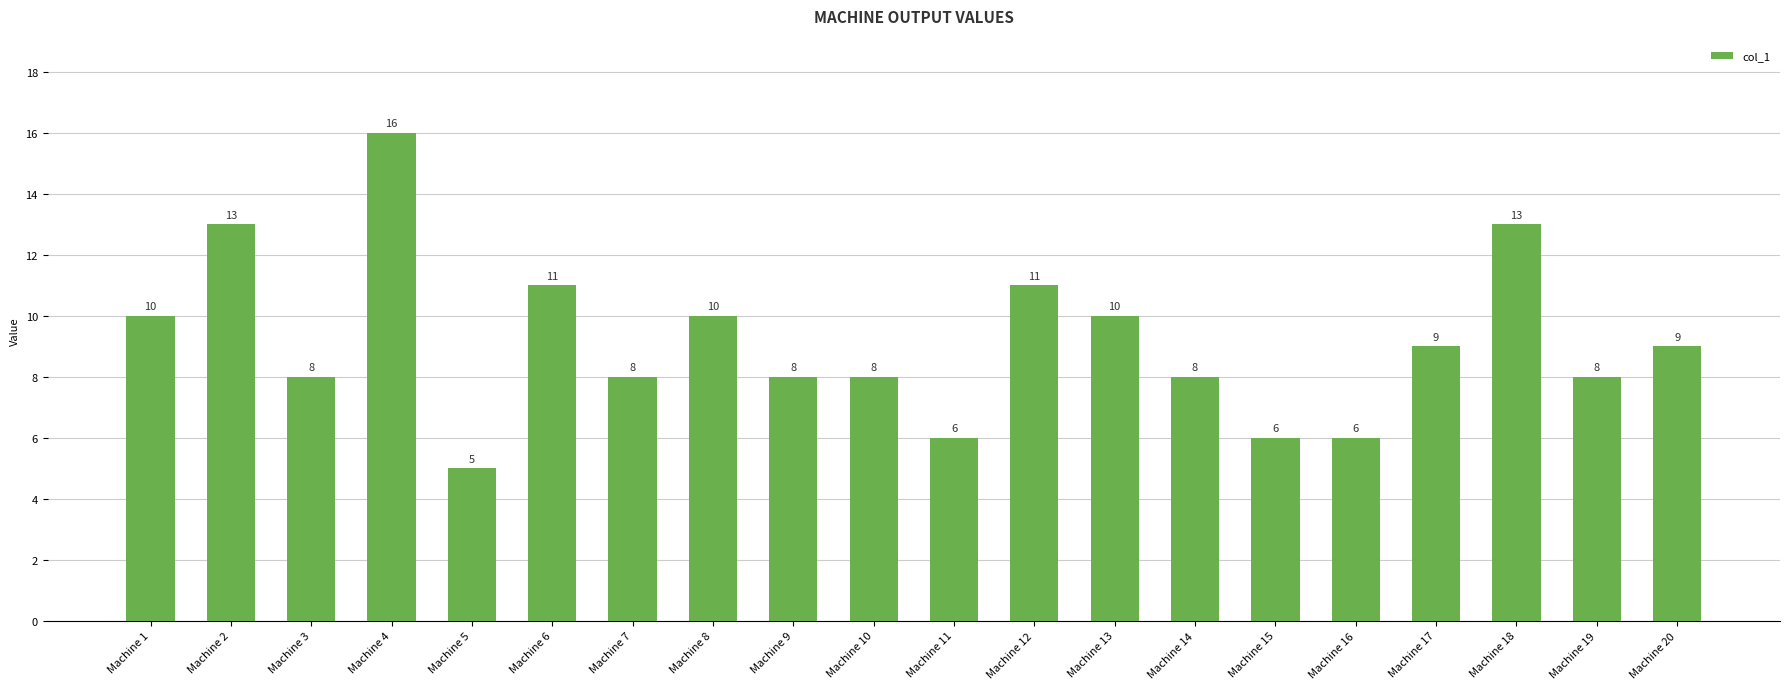

What is the greatest value displayed?

16